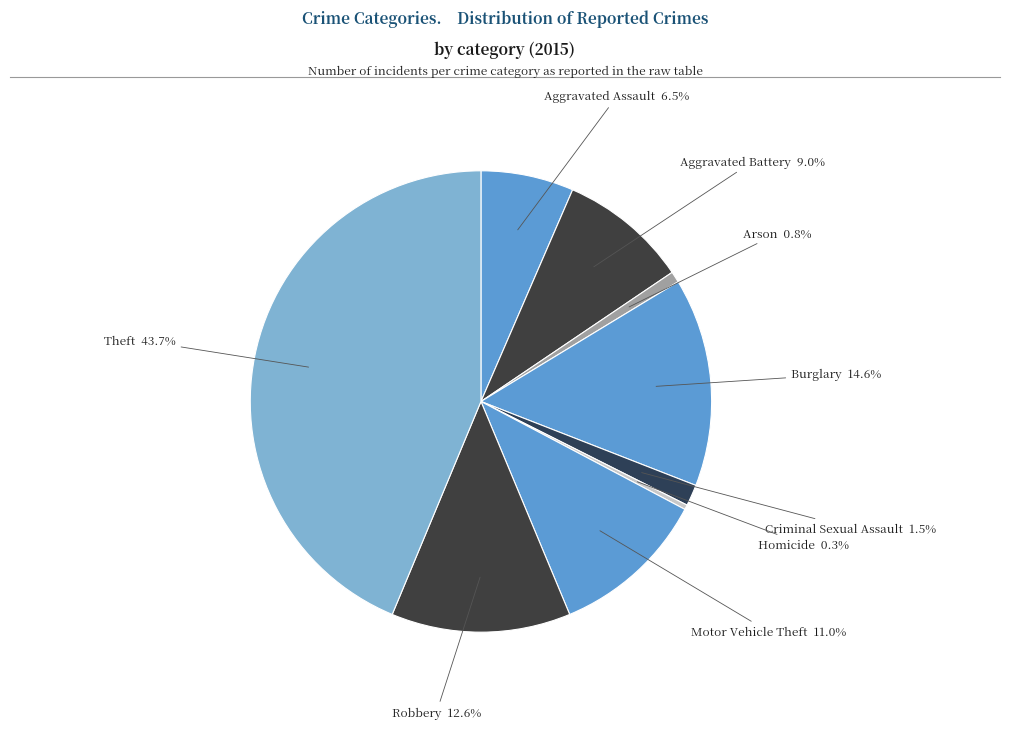

Which slice is the largest?

Theft